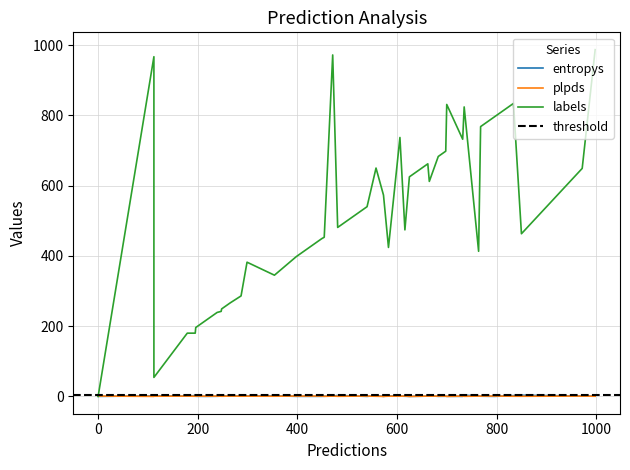

What is the value of the plpds point at the 30th from the left?

0.9